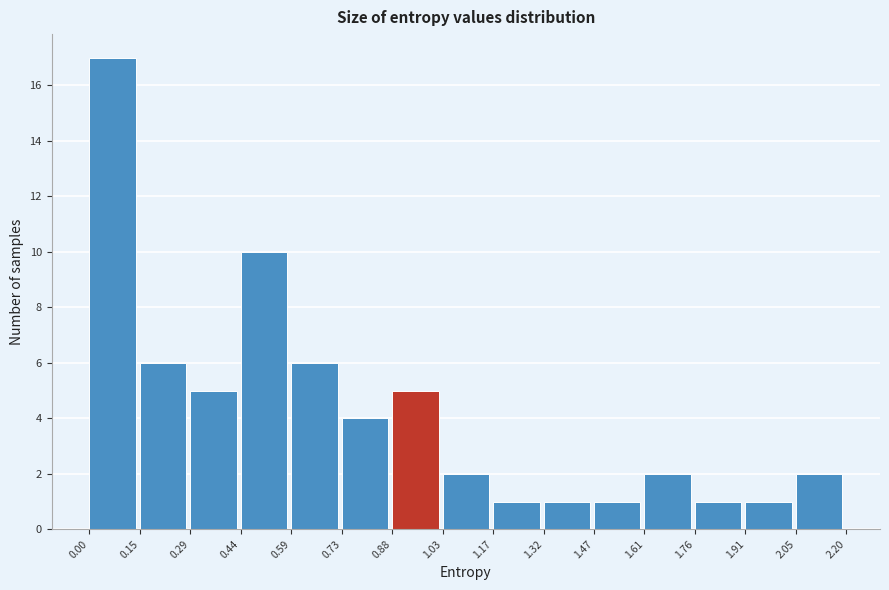

Which range on the x-axis has the tallest bar?

0.00 to 0.15